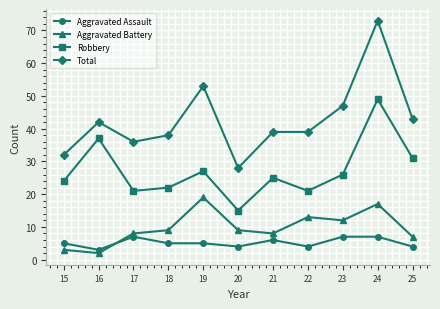

What is the difference between the Aggravated Battery values at 17 and 16?

6